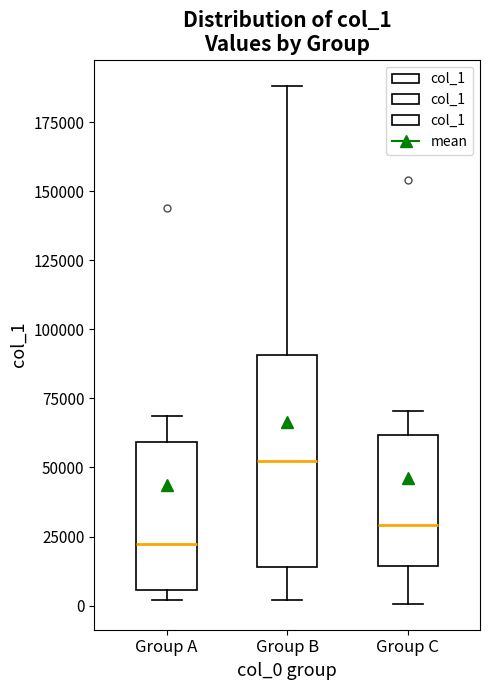

Comparing the boxes themselves (not the whiskers), which one is the tallest?

Group B